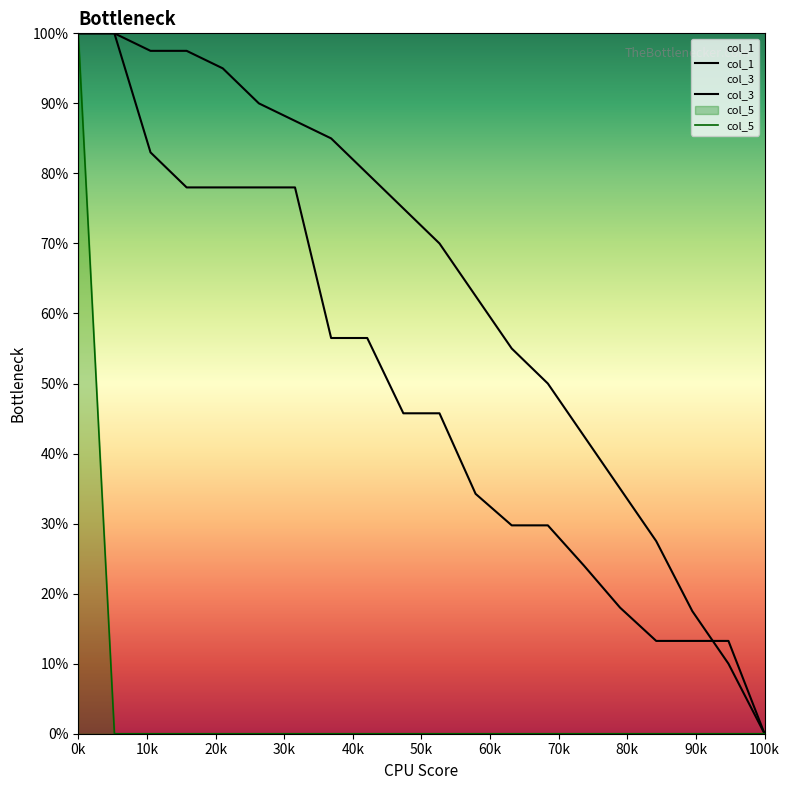

The col_1 series shows 0.4 at 100k. True or false?

False